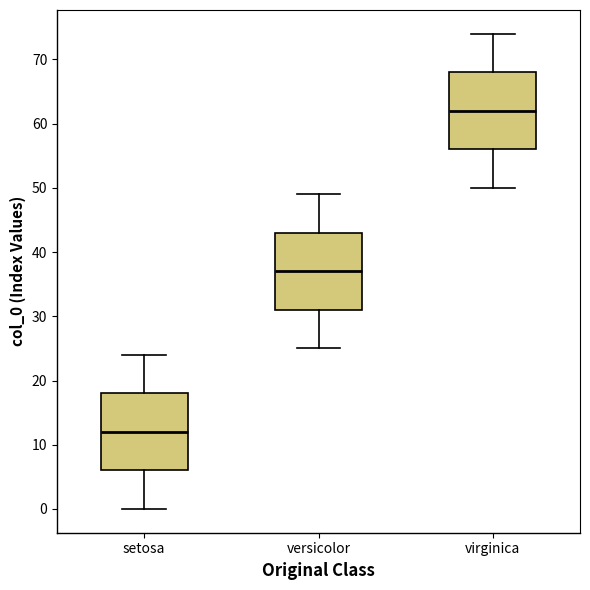

Which box has the highest median line?

virginica